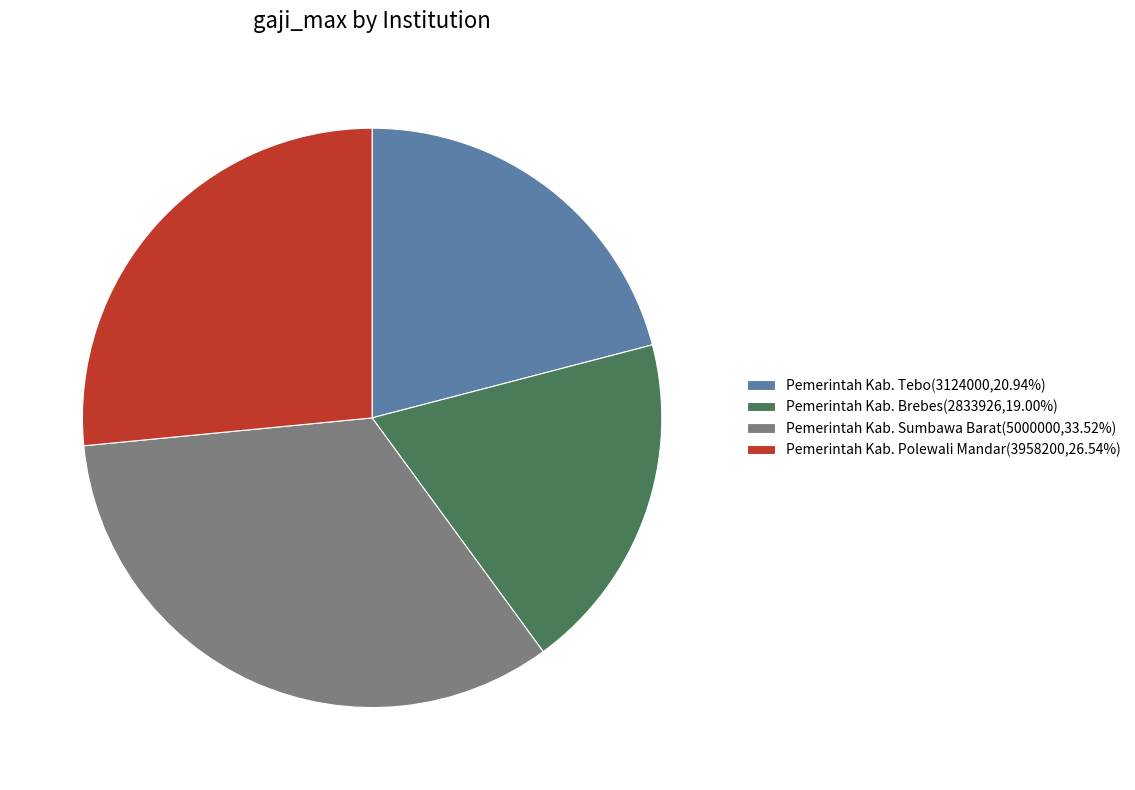

Which category has the smallest portion of the pie?

Pemerintah Kab. Brebes